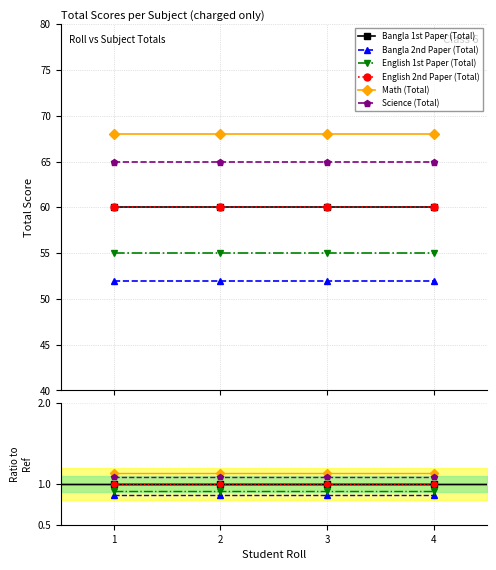

What are all the series names shown in the legend?

Bangla 1st Paper (Total), Bangla 2nd Paper (Total), English 1st Paper (Total), English 2nd Paper (Total), Math (Total), Science (Total)